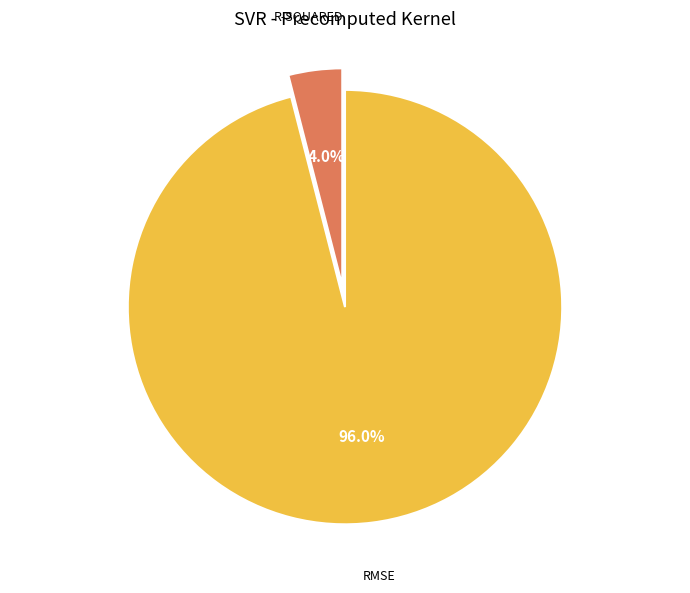

How many segments does this pie chart have?

2